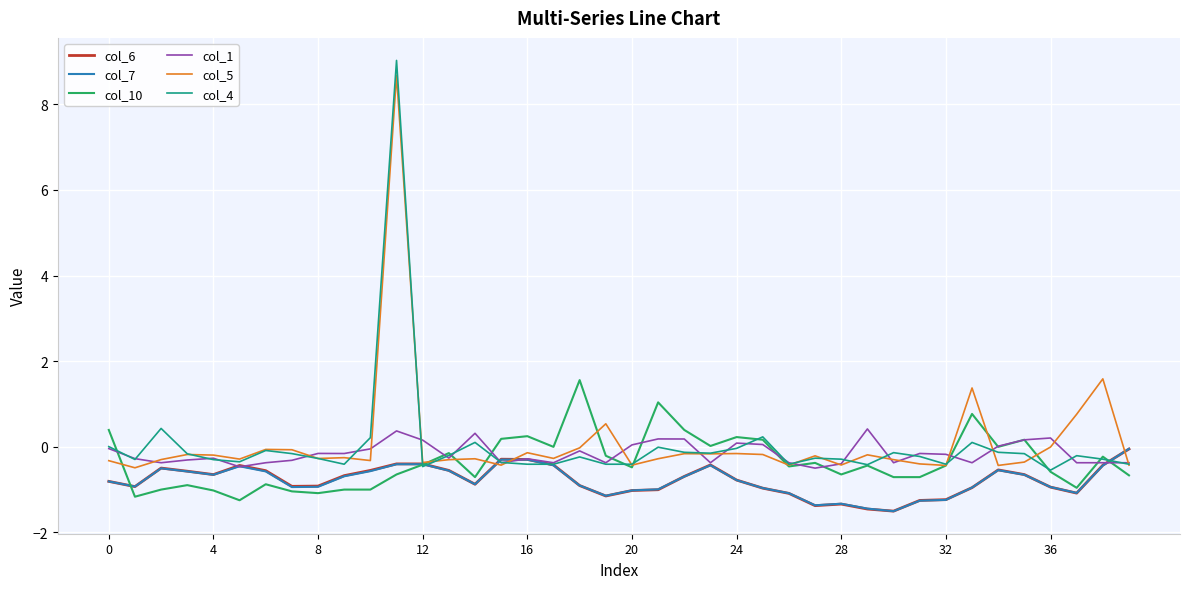

Which series has the largest range (max minus min)?

col_4